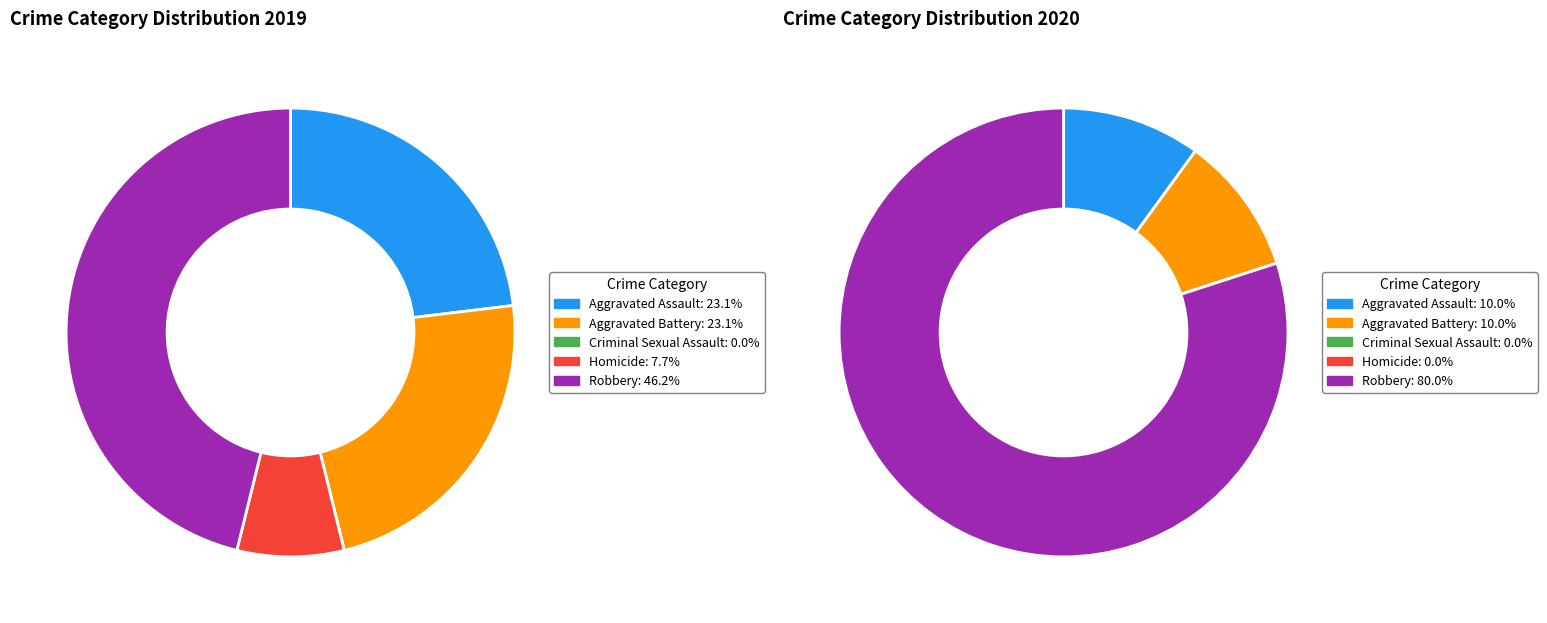

How many slices are in this pie chart?

5